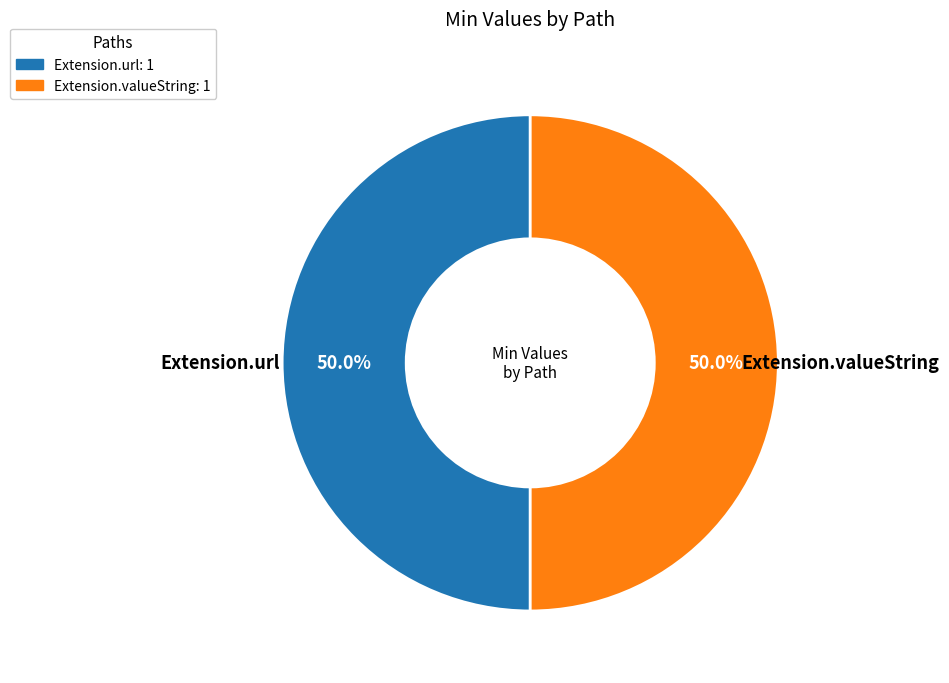

Does any single category account for the majority?

No